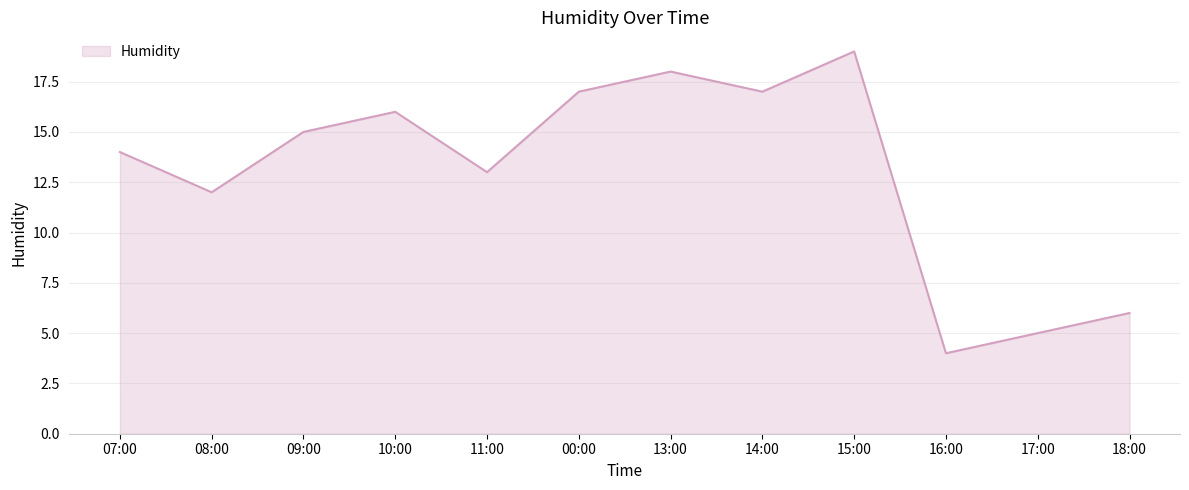

What is the approximate value at 07:00?

14